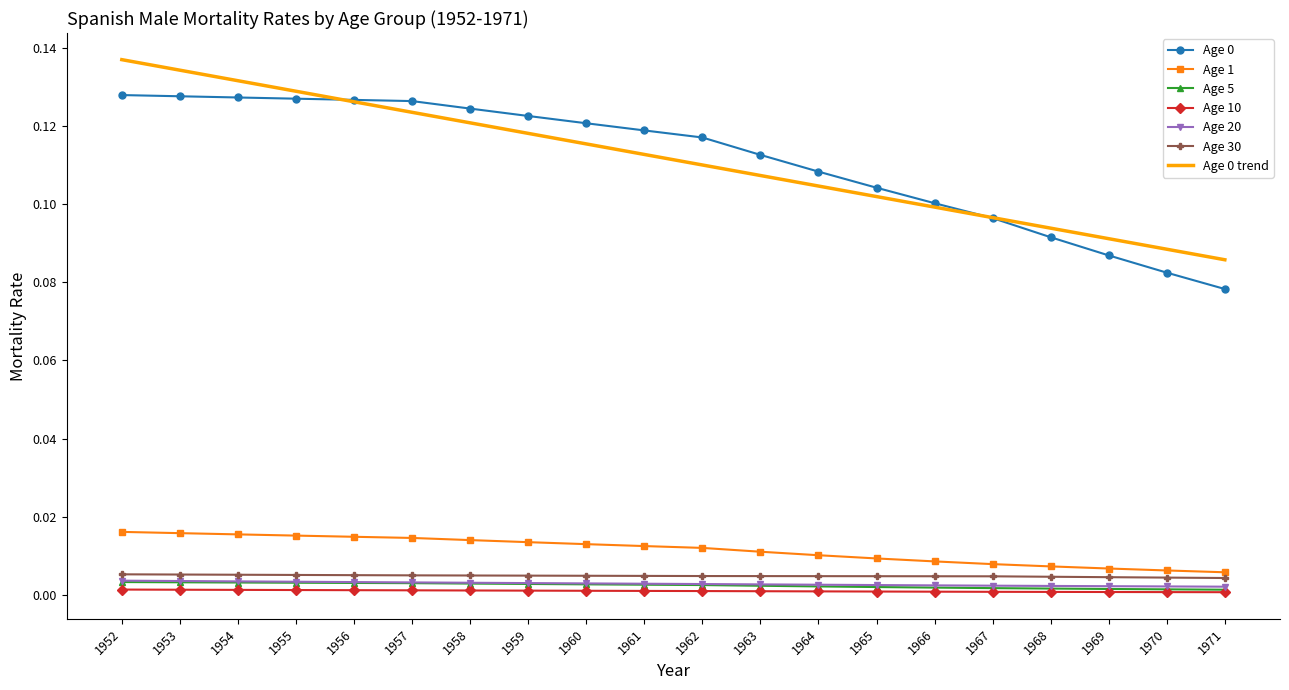

True or false: Age 5 and Age 0 cross at least once.

False